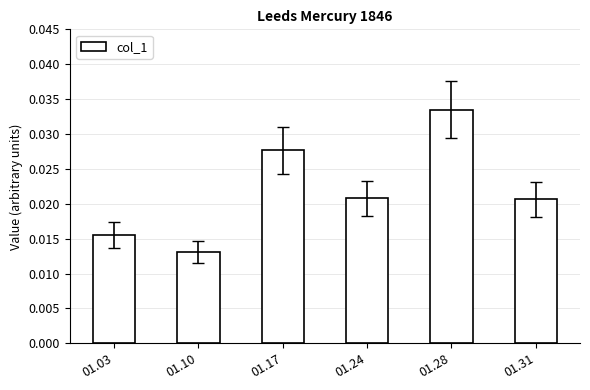

Which category has the lowest value across all series?

01.10